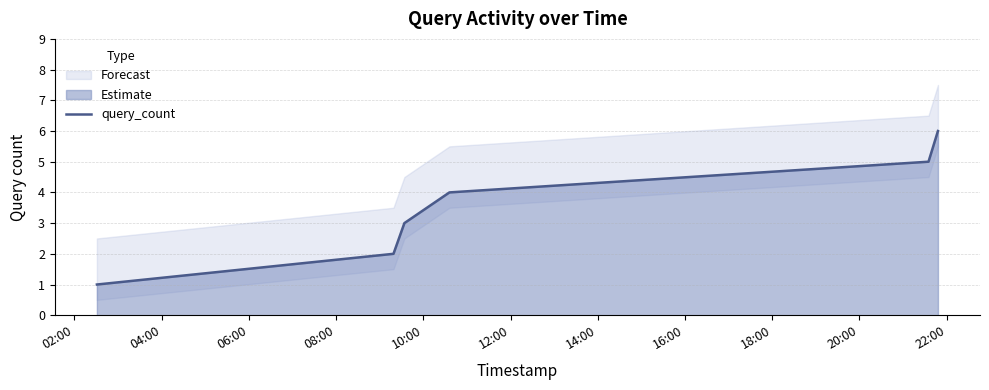

What is the maximum value for query_count?

6